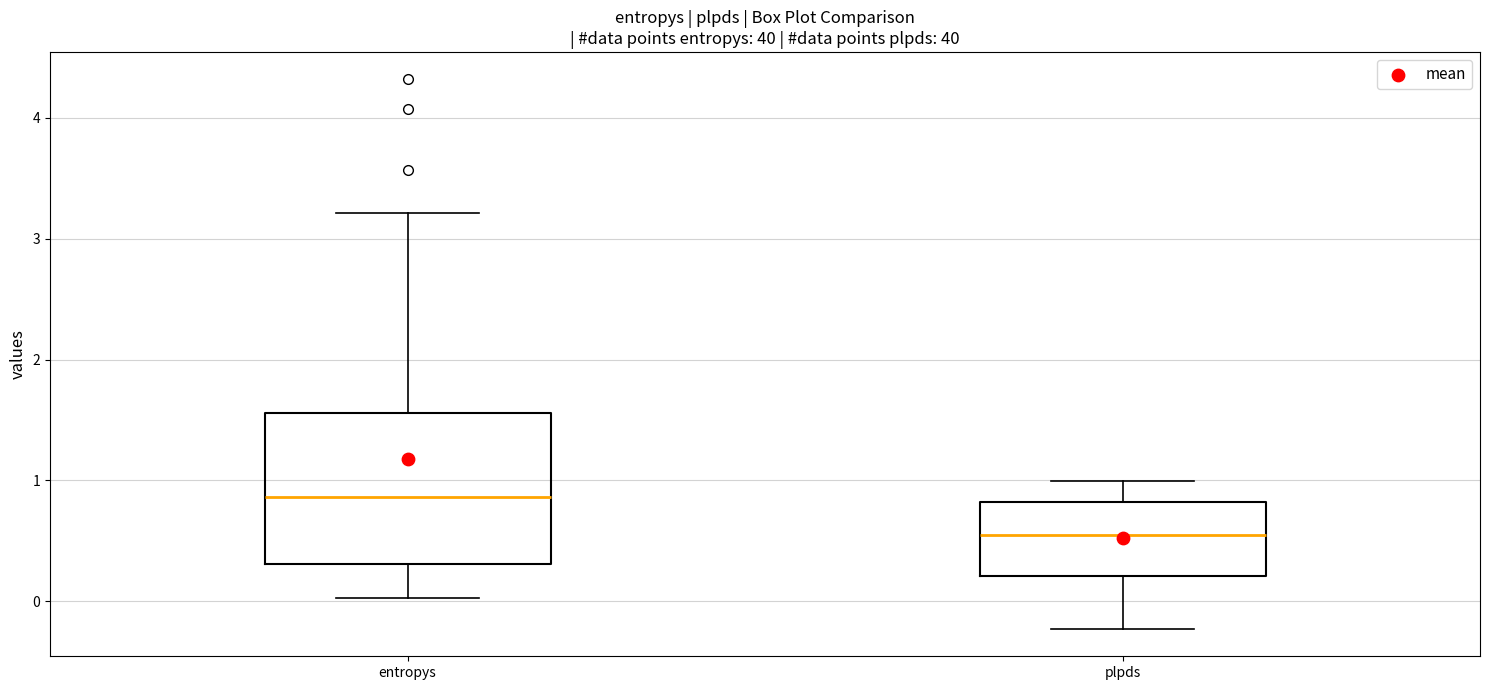

Where is the upper edge of the box for entropys on the y-axis? The values are not printed on the chart, so give them approximately, as read against the axis.

1.6